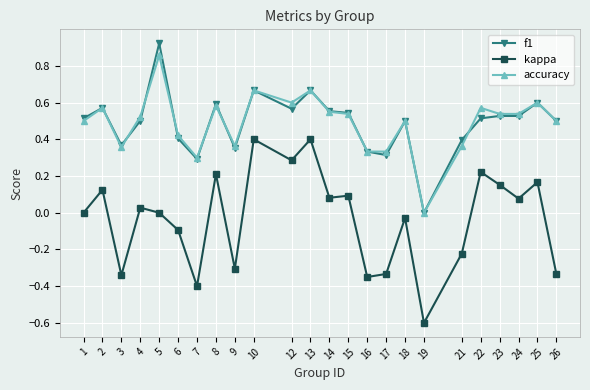

List the series in order of their peak value, highest first.

f1, accuracy, kappa